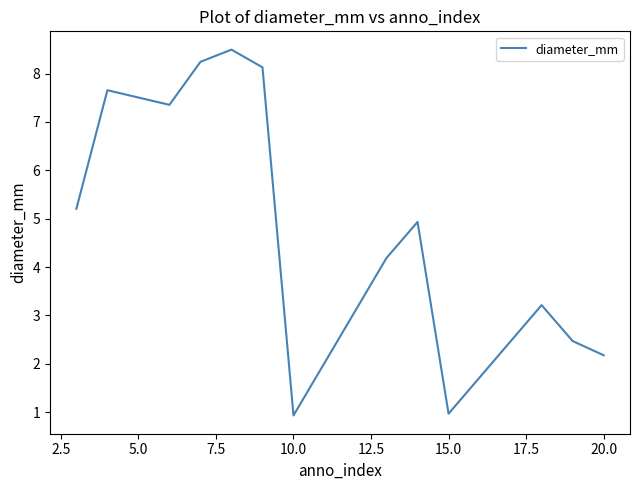

What is the minimum value shown in the chart?

0.9